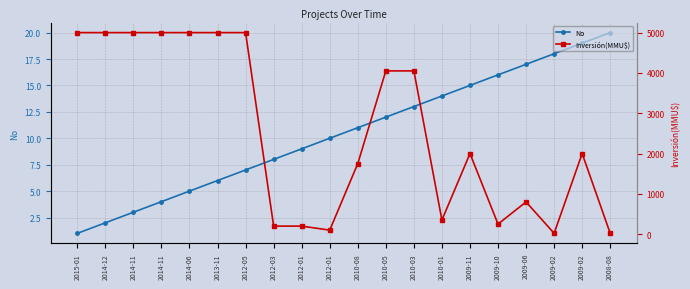

True or false: No has a value of 9 at 2012-01.

True